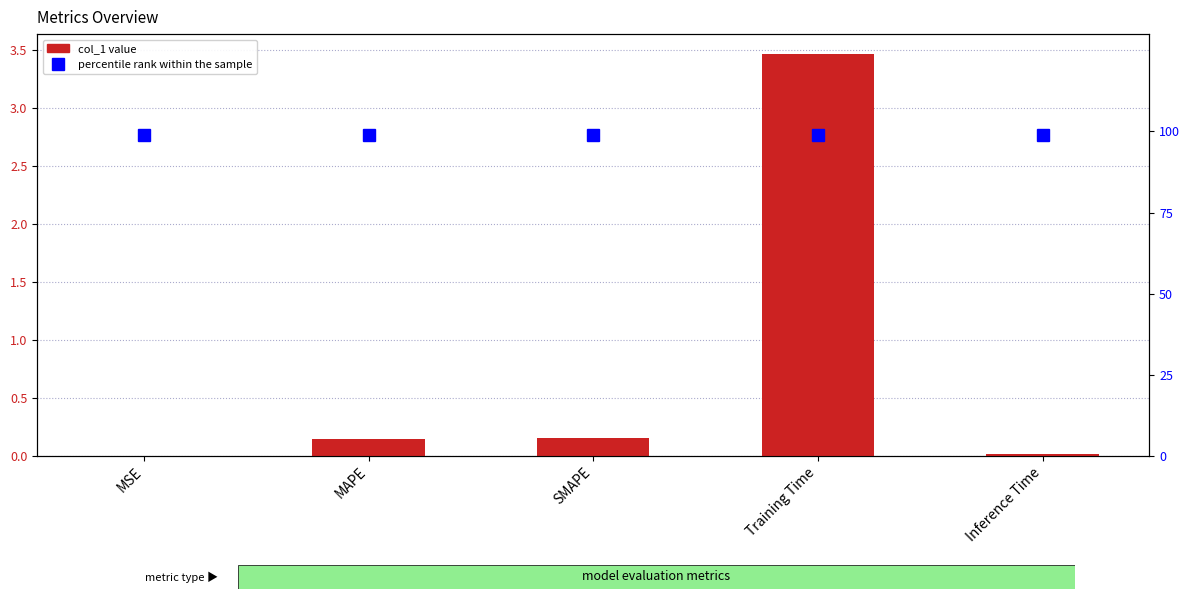

The percentile rank within the sample series shows 99.0 at MSE. True or false?

True